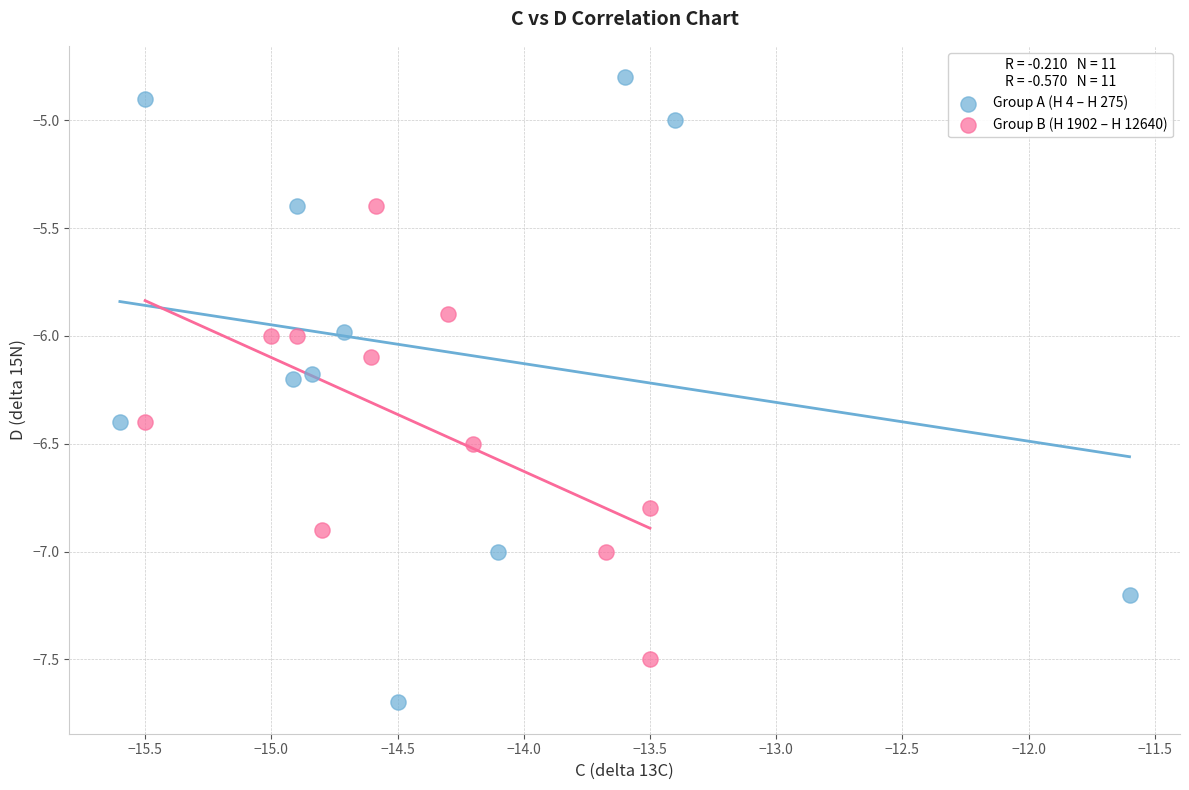

Which series contains the highest Y value?

Group A (H 4 – H 275)